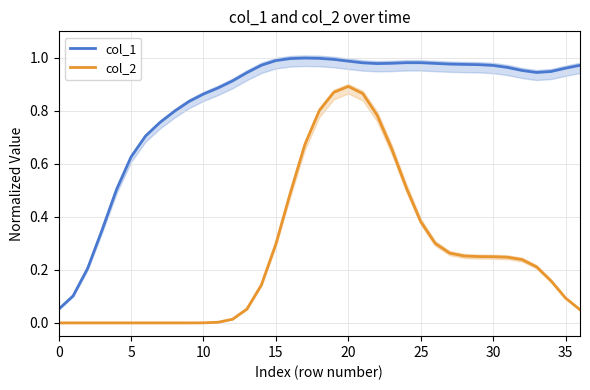

What is the label of the 2nd point from the right?

35